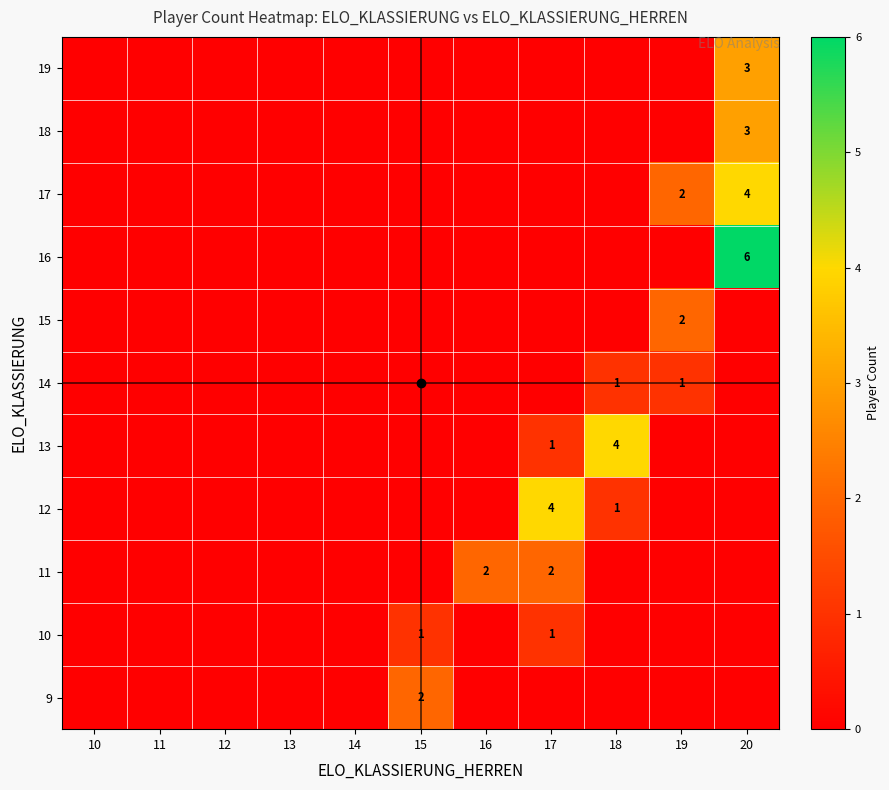

How many distinct data groups are displayed?

11